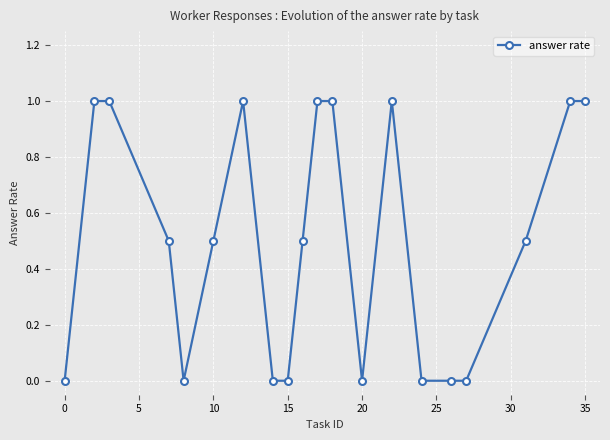

Reading left to right, transcribe all the data shown in this chart.

0.0	1.0	1.0	0.5	0.0	0.5	1.0	0.0	0.0	0.5	1.0	1.0	0.0	1.0	0.0	0.0	0.0	0.5	1.0	1.0